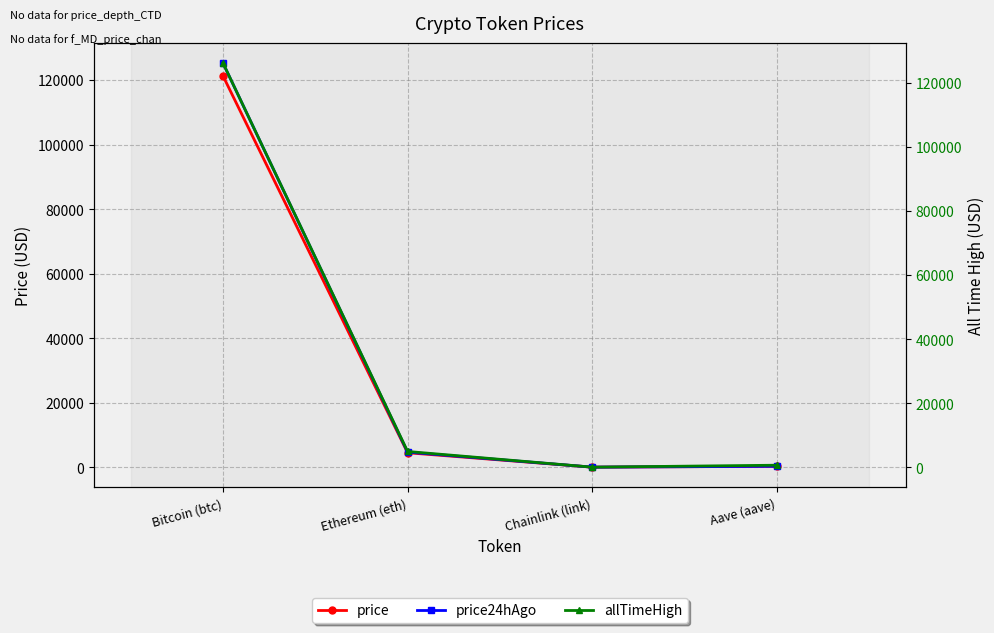

At which label is price24hAgo closest to 62637?

Ethereum (eth)